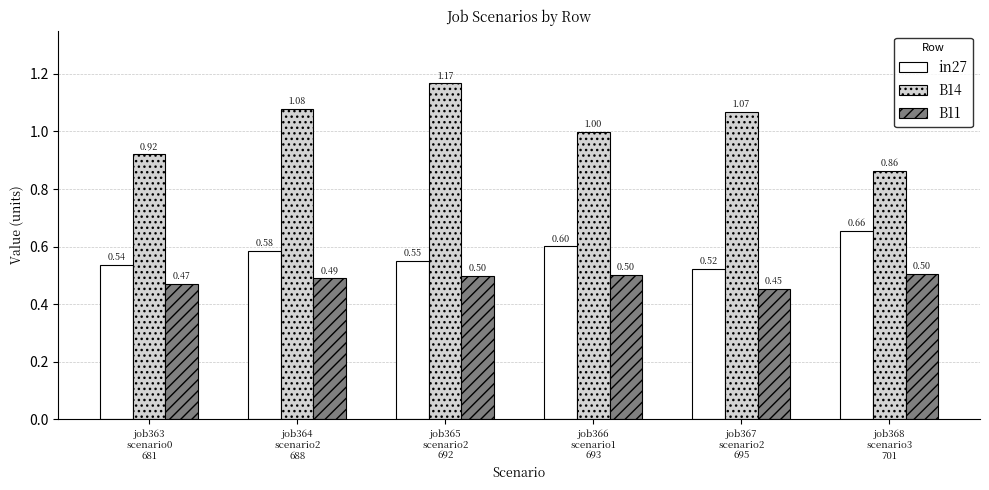

What is the label of the 5th bar from the right?

job364
scenario2
688